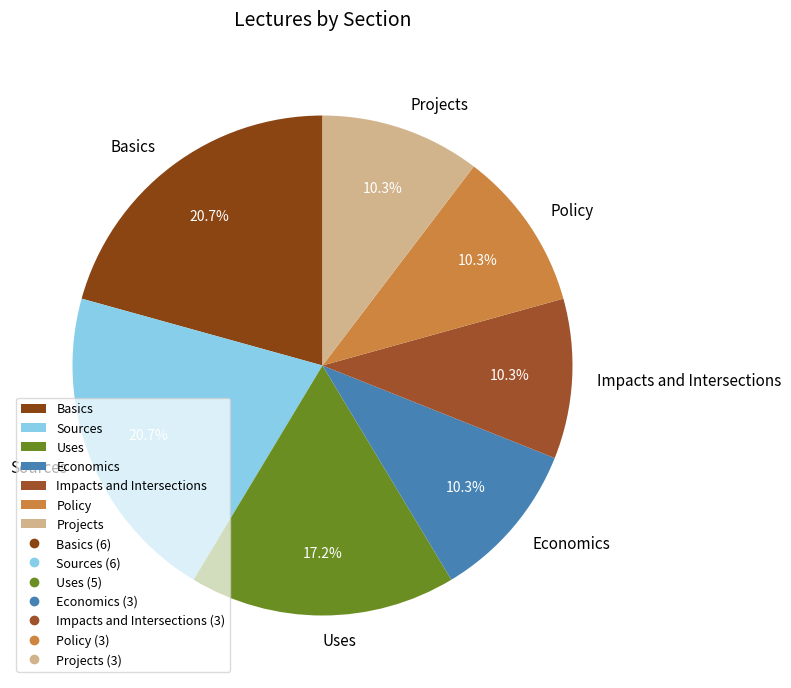

The Sources slice represents 26% of the pie. True or false?

False